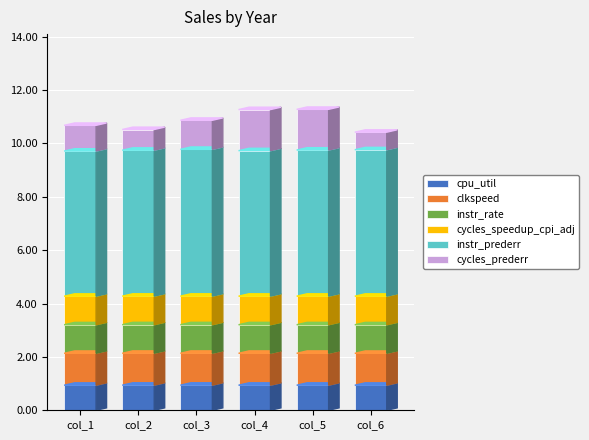

What is the minimum value for cpu_util?

0.9